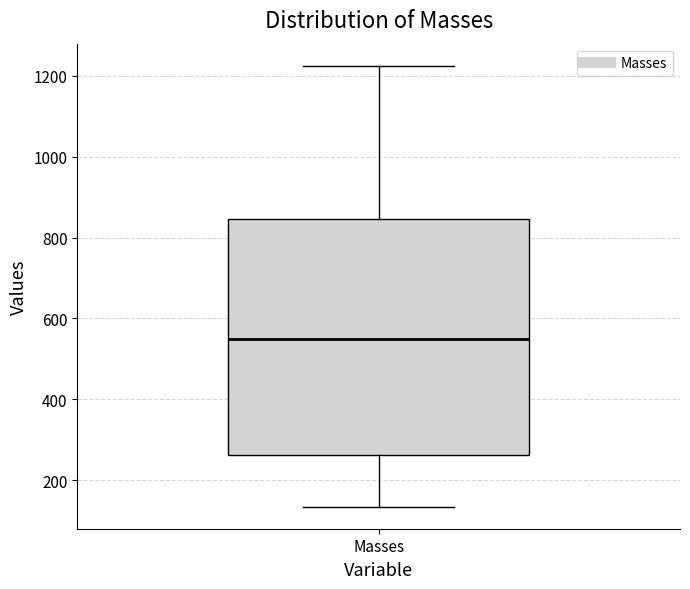

Read this box plot against the y-axis: the position of the median line, the range covered by the box, and the ends of both whiskers. The values are not printed on the chart, so give them approximately, as read against the axis.

median 540, box 260 to 840, whiskers 140 to 1220